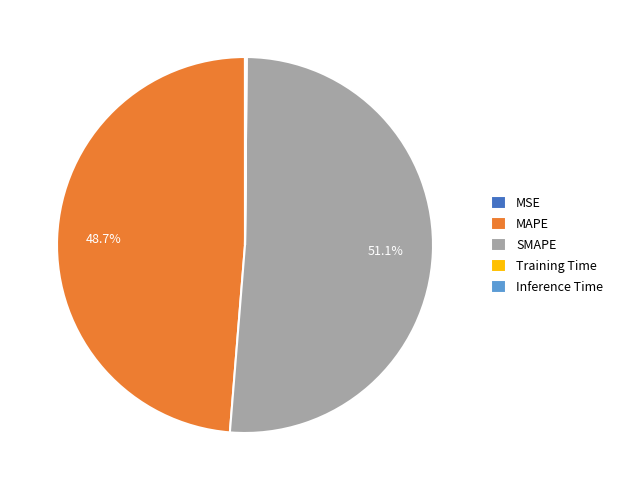

To the nearest percent, what is the difference between the largest and smallest slice percentages?

51%